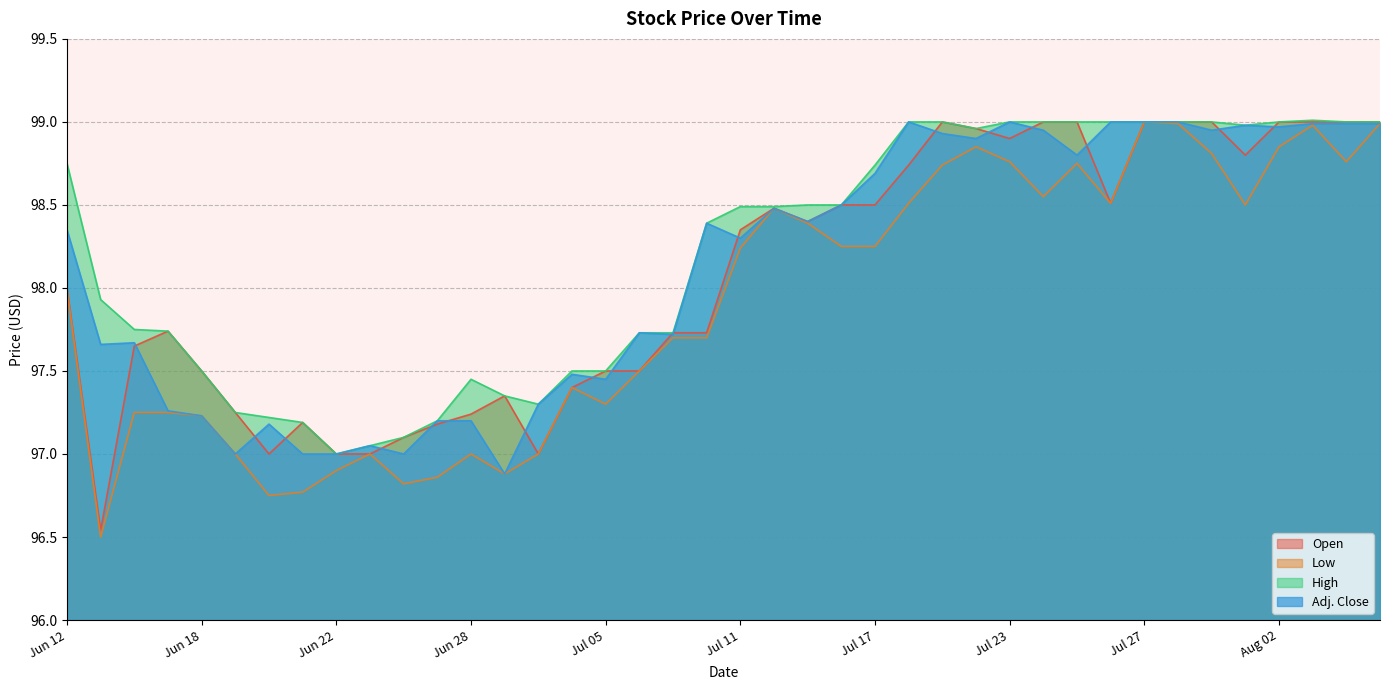

At how many categories does at least one series exceed 97?

39